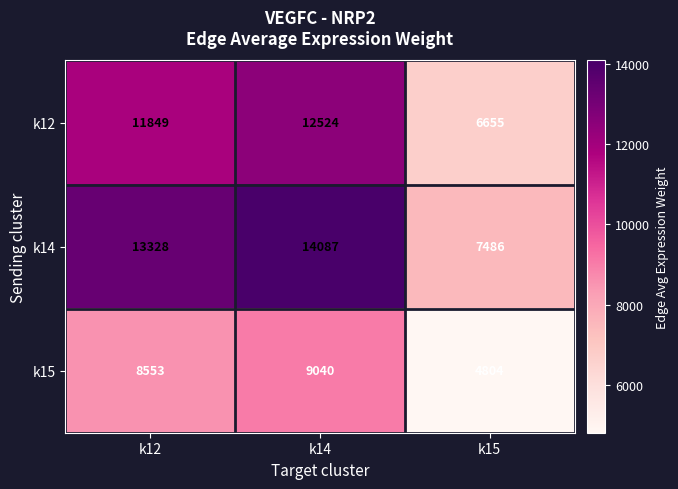

Reading left to right, extract all data points from this chart.

k12: 11849	12524	6655
k14: 13328	14087	7486
k15: 8553	9040	4804